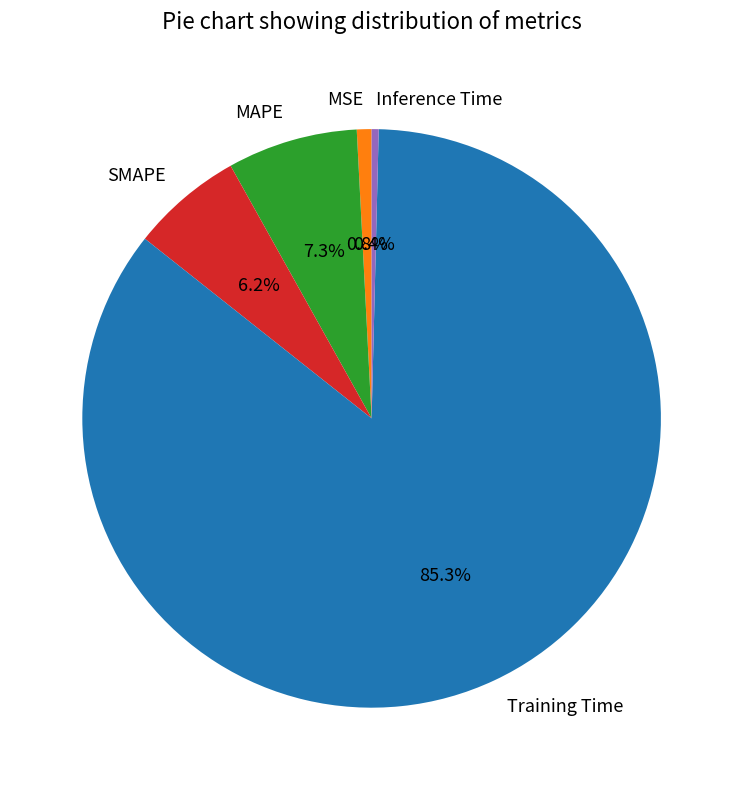

Between Training Time and SMAPE, which is larger?

Training Time